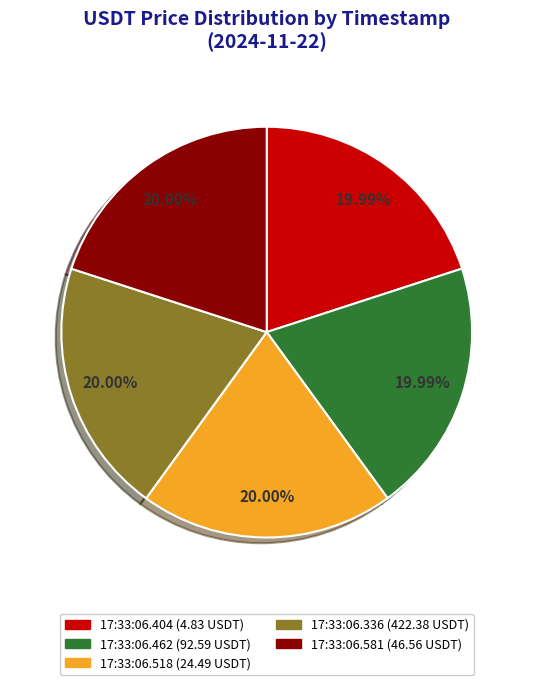

What is the ratio of the value at 17:33:06.518 (24.49 USDT) to the value at 17:33:06.404 (4.83 USDT)?

1.0